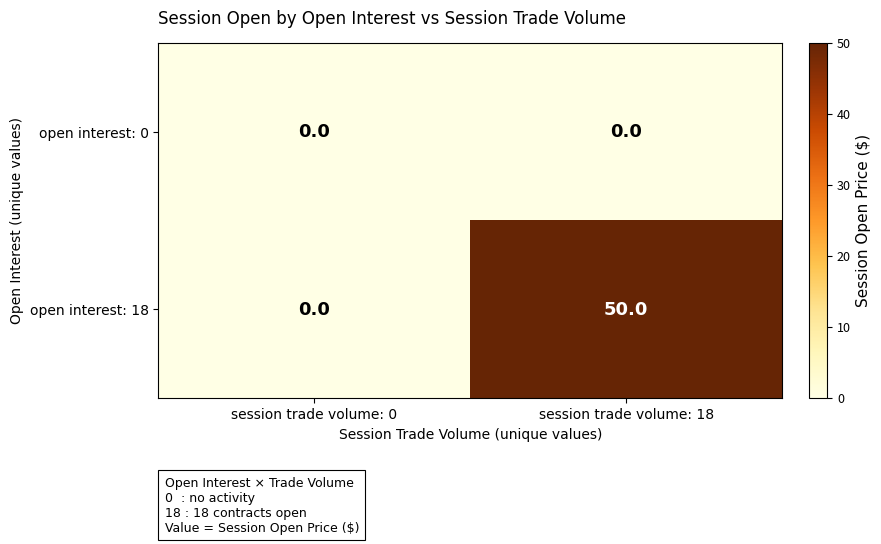

How many series are shown in this chart?

2